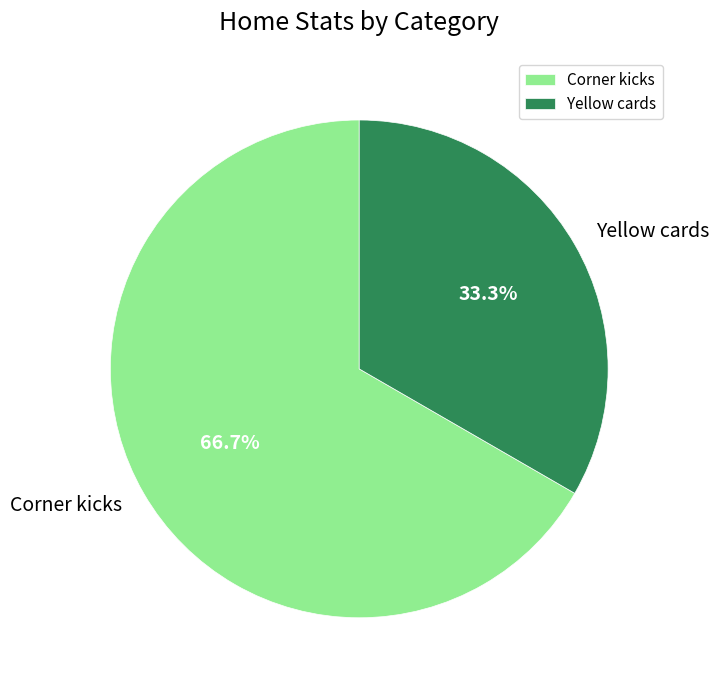

Which has a higher value, Yellow cards or Corner kicks?

Corner kicks